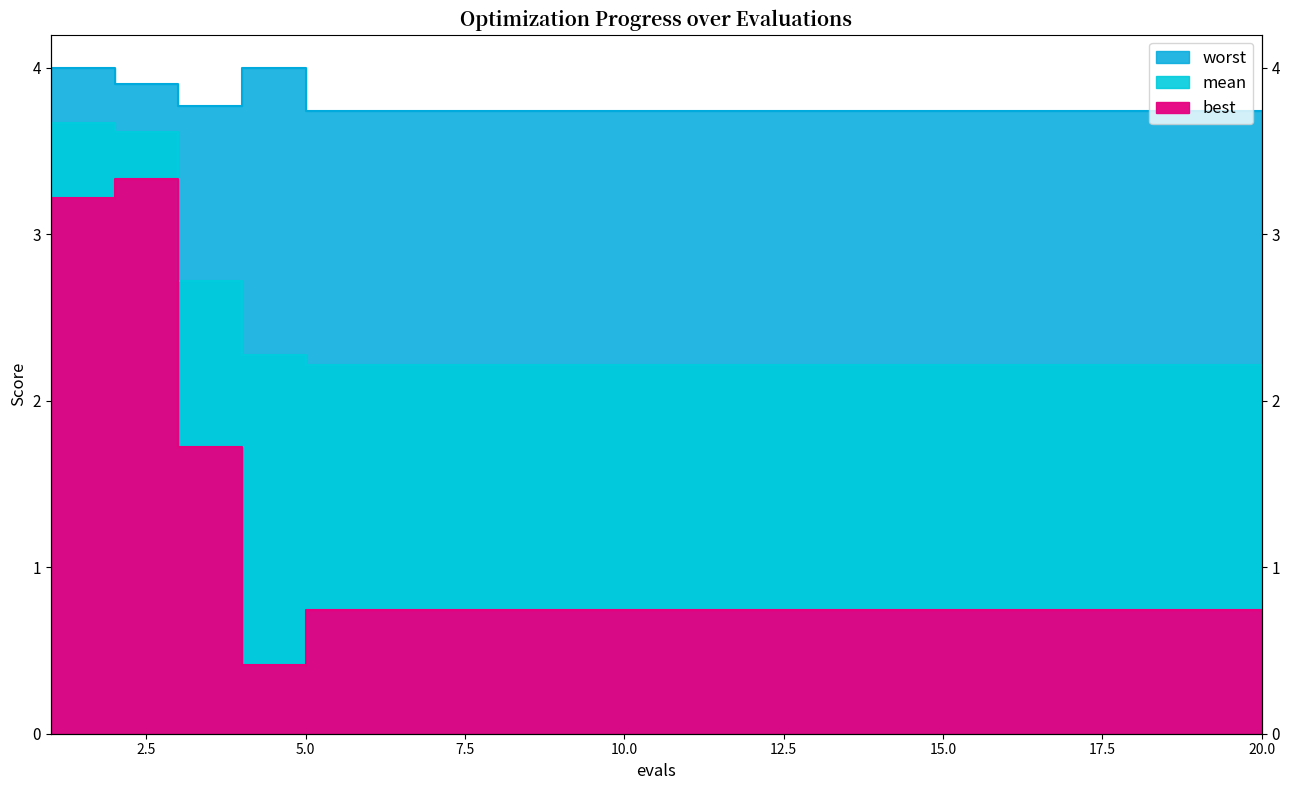

At which label is best closest to 1?

5